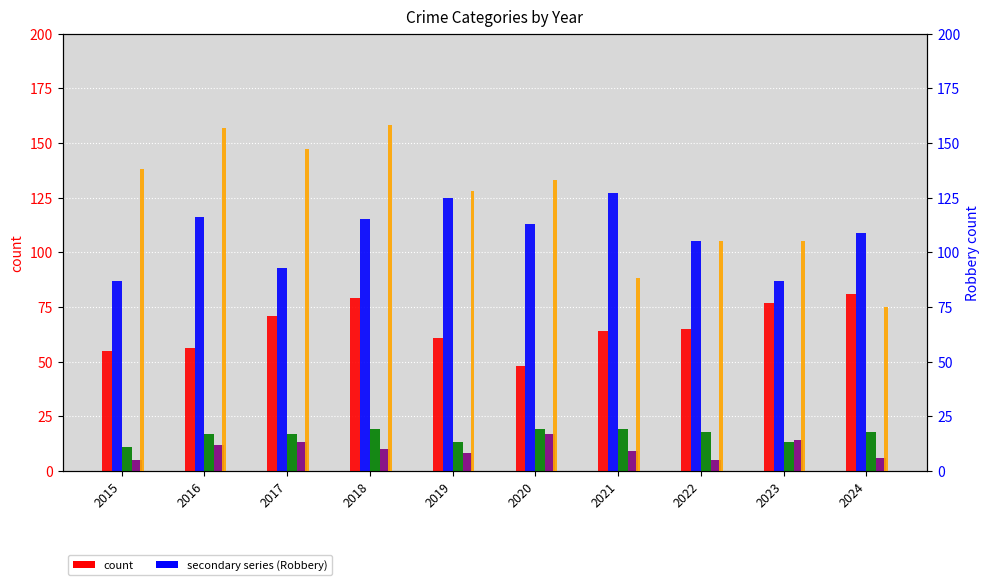

What is the value of the Homicide bar at the 1st from the left?

5